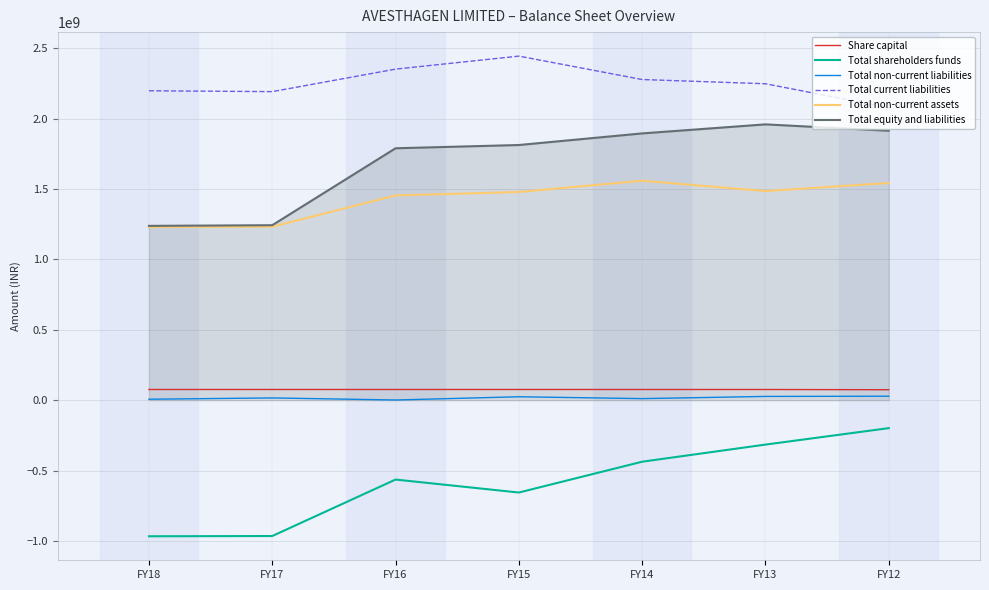

Which series has the widest spread of values?

Total shareholders funds